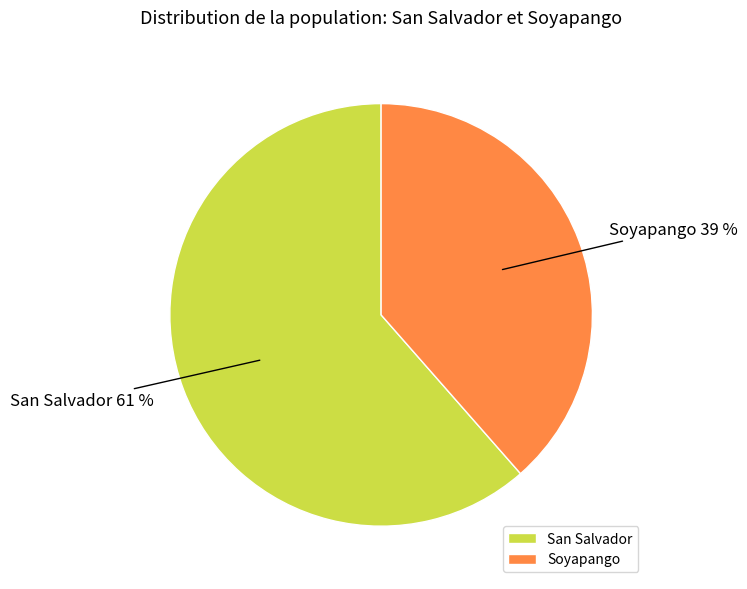

How many segments does this pie chart have?

2